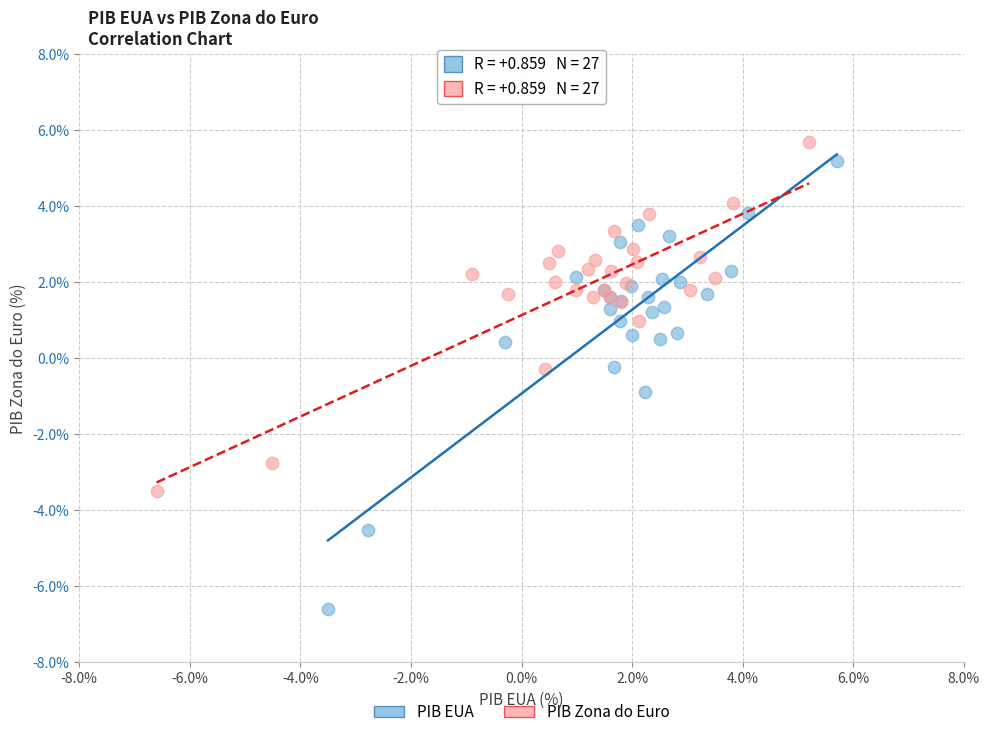

Which series reaches the maximum Y coordinate?

PIB Zona do Euro